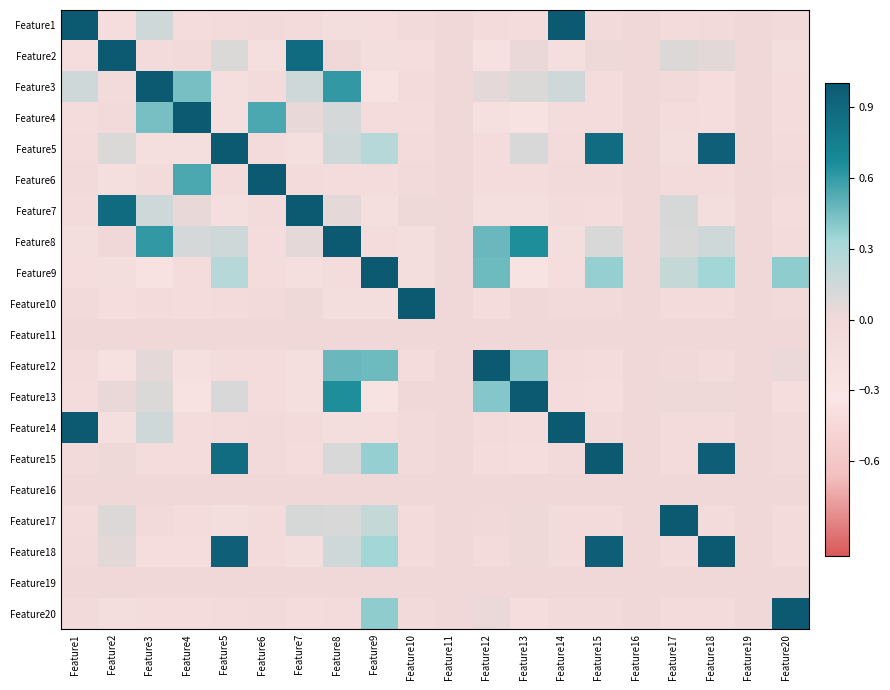

What is the greatest value displayed?

1.0